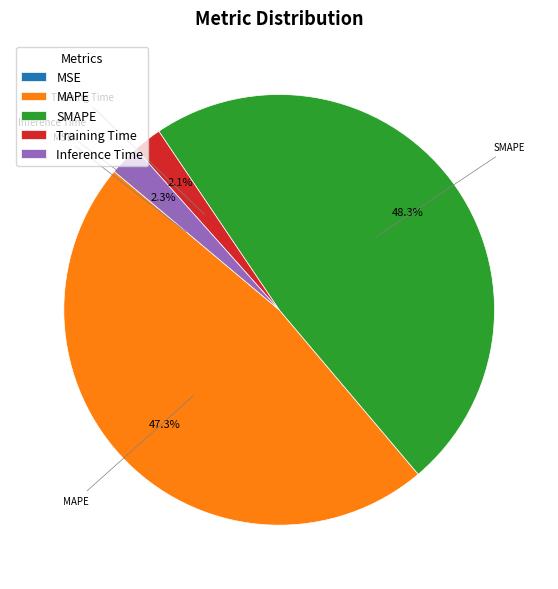

What percentage is the SMAPE slice, to the nearest percent?

48%